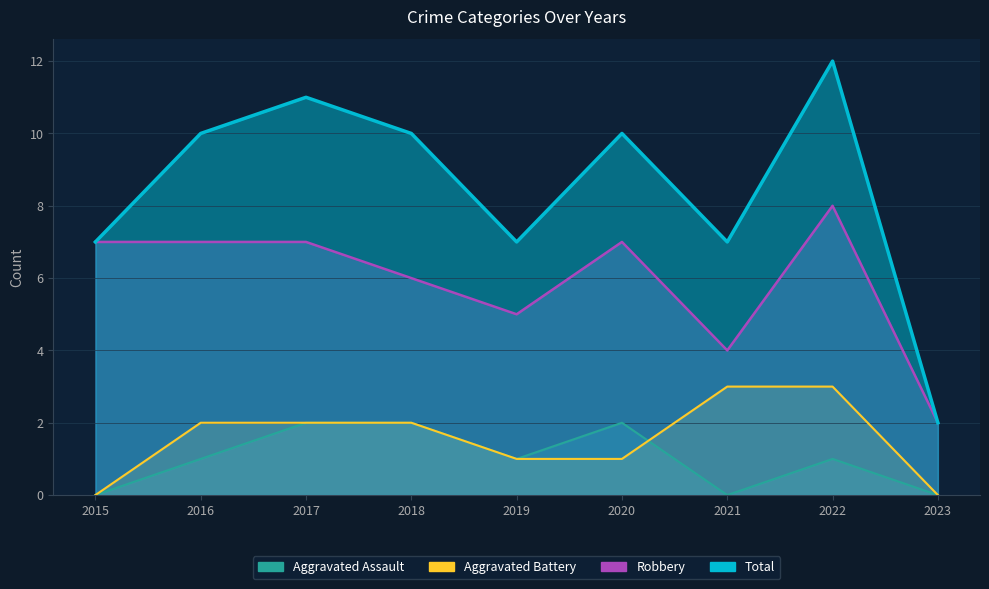

The value of Aggravated Battery at 2023 is 0. True or false?

True